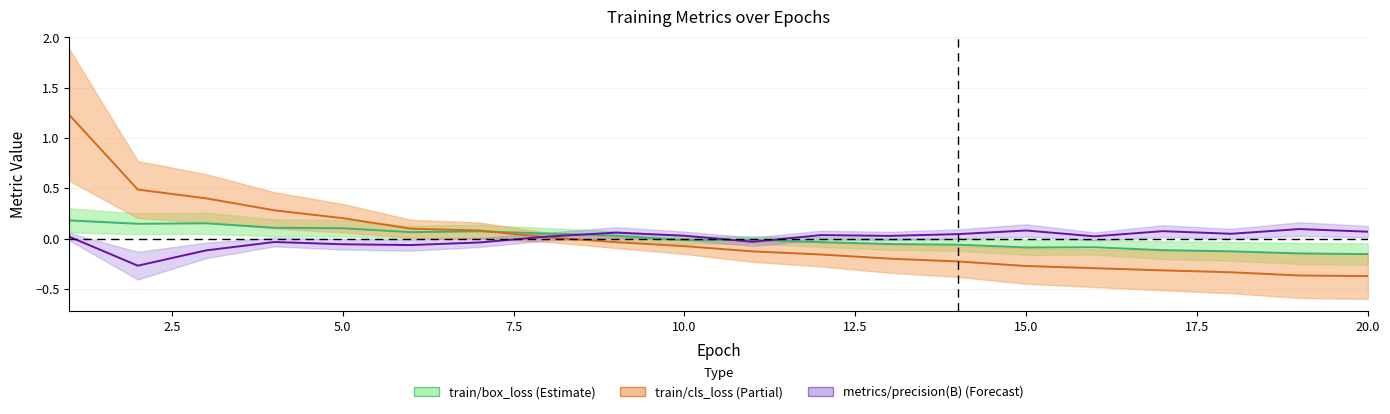

What is the approximate value of train/cls_loss at 19?

-0.4